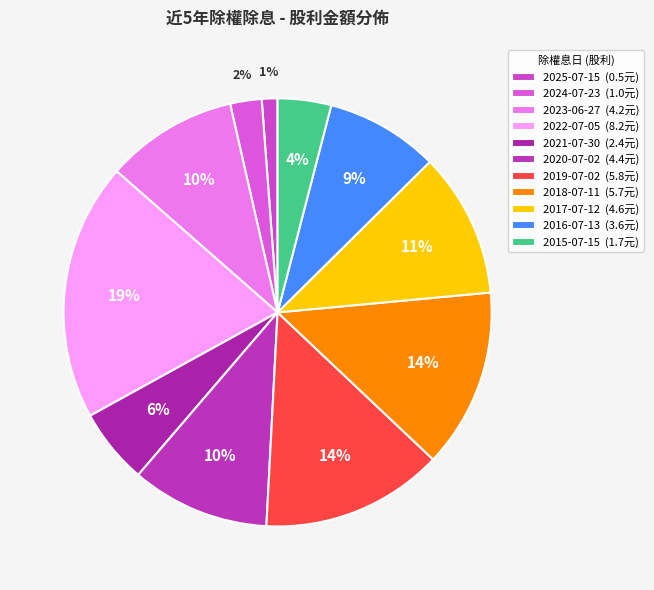

Combined, do 2016-07-13 and 2018-07-11 account for over 50%?

No